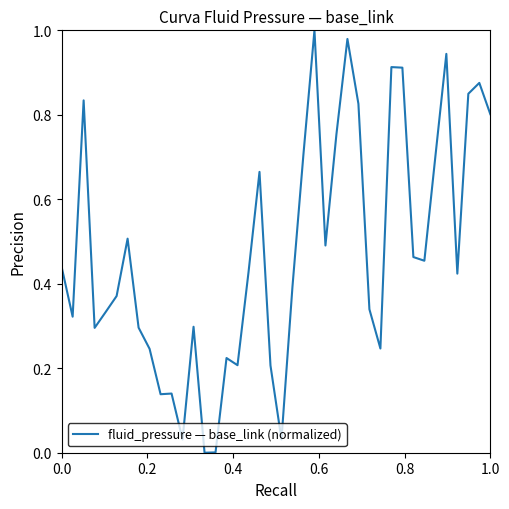

Does the chart have visible grid lines?

No